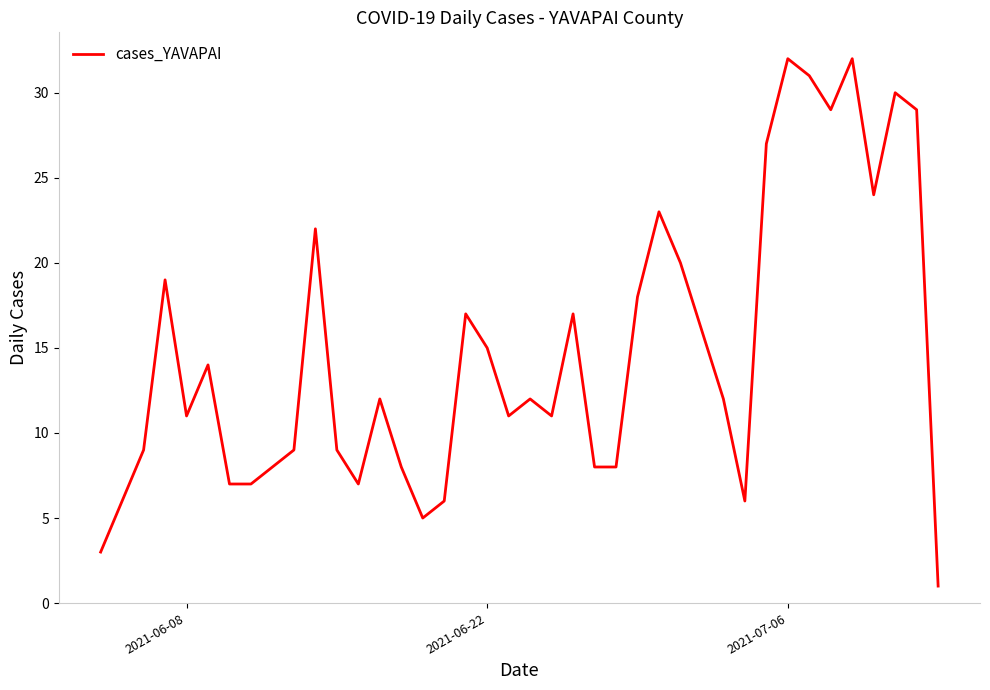

What is the difference between the maximum and minimum values?

31